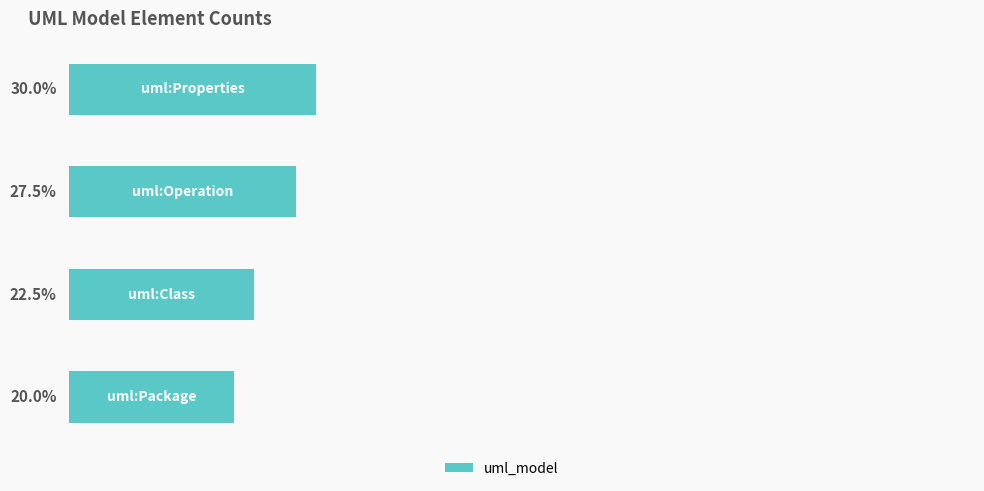

Rank the categories by value from lowest to highest.

0, 1, 2, 3